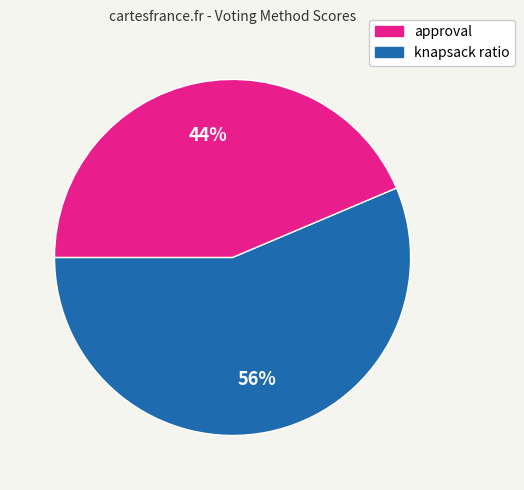

To the nearest percent, what is the average slice percentage?

50%